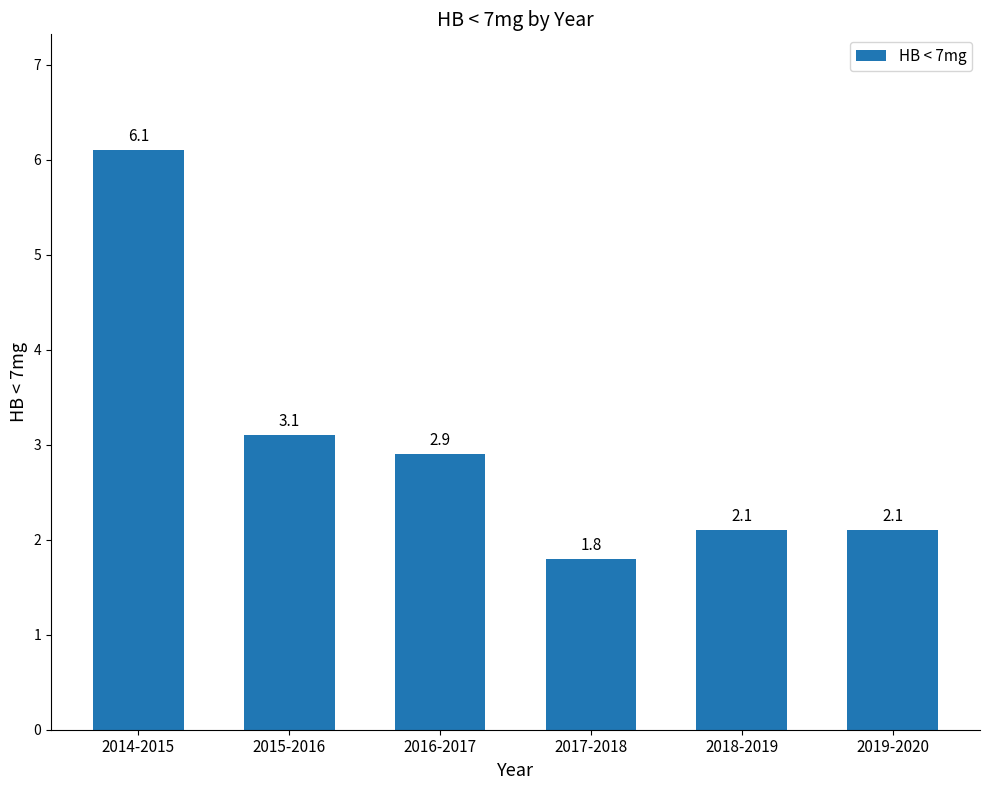

What is the difference between the maximum and minimum values?

4.3